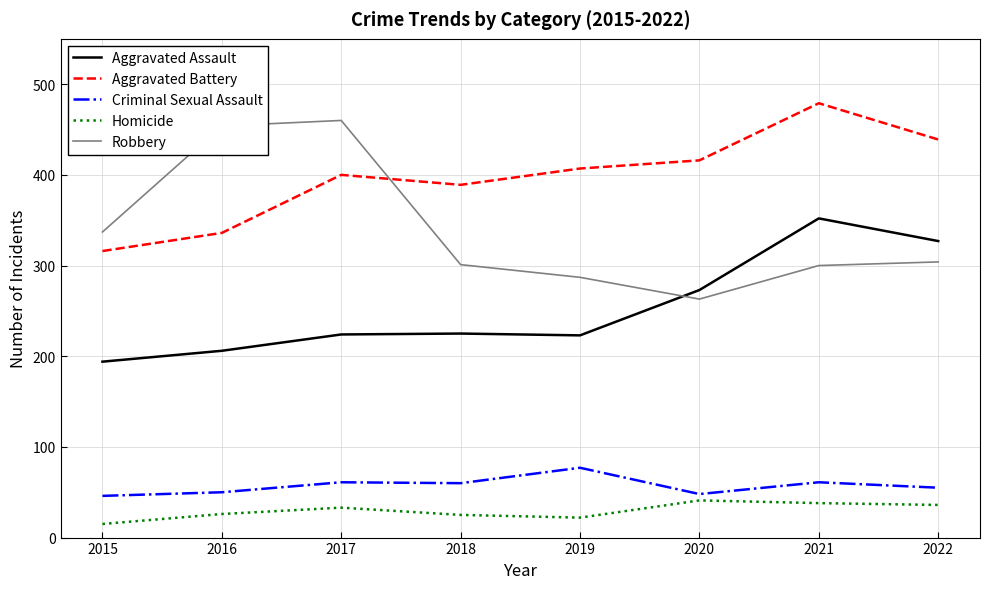

Is it true that Robbery equals 301 at 2018?

True